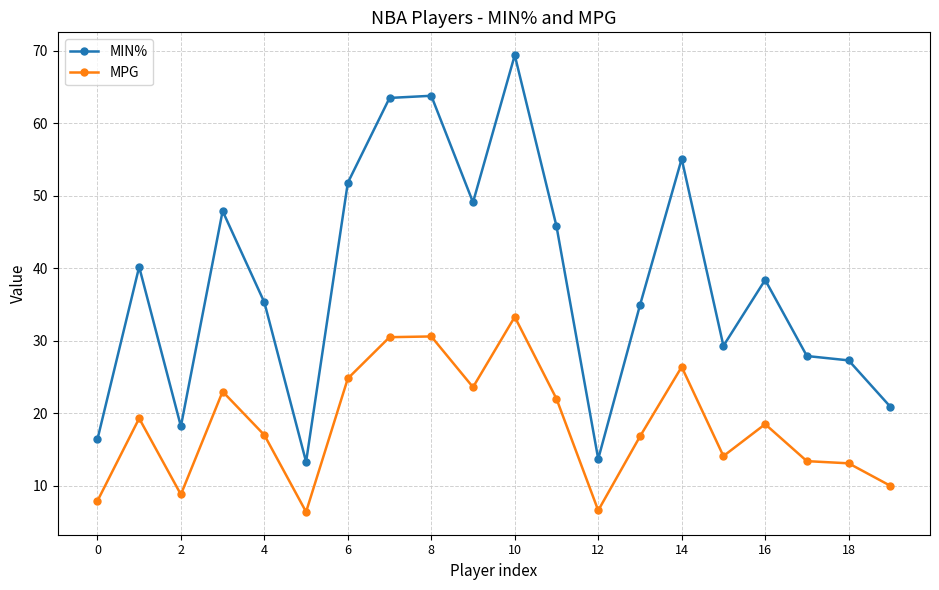

How many lines are shown in the chart?

2